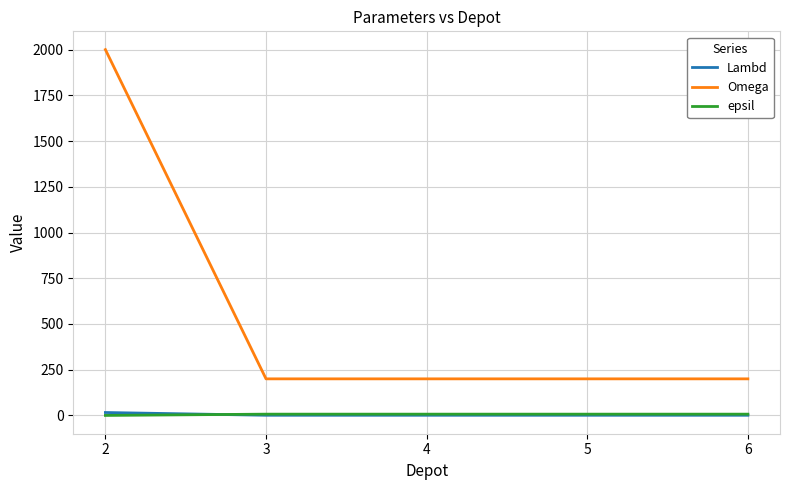

Which series has the largest range (max minus min)?

Omega